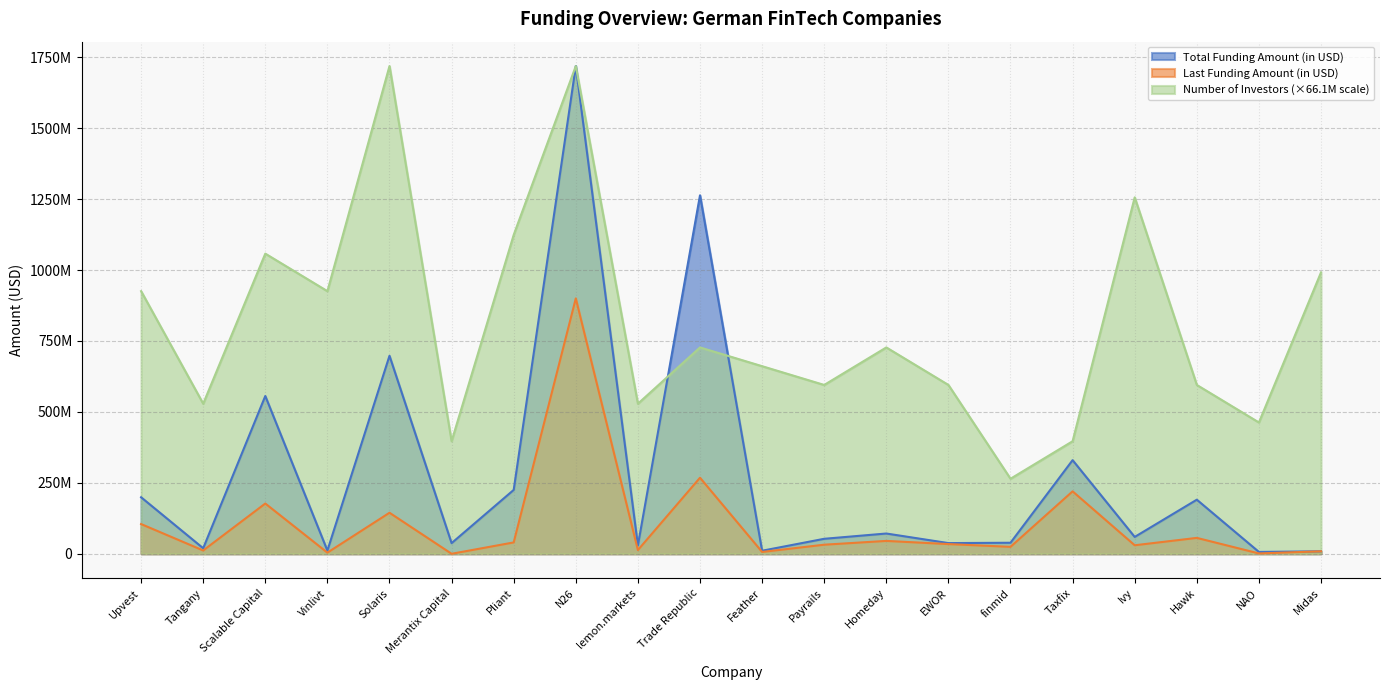

Where is Last Funding Amount (in USD) nearest to the value 450025143?

Trade Republic